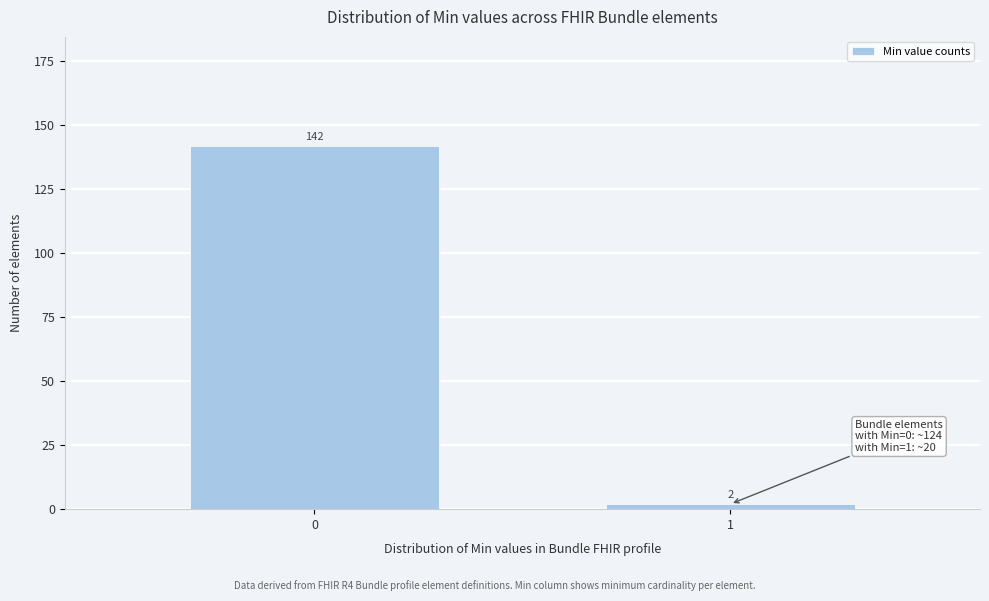

Reading left to right, extract all data points from this chart.

142	2